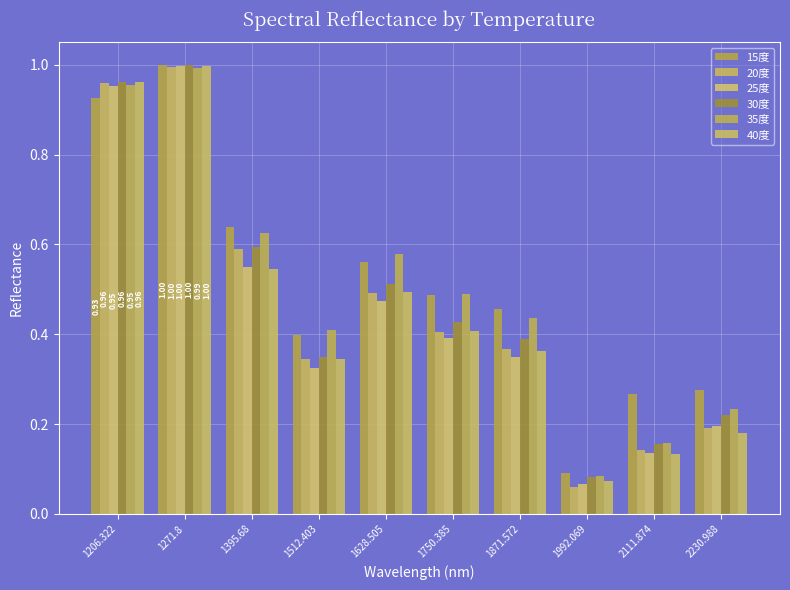

Are the bars horizontal?

No